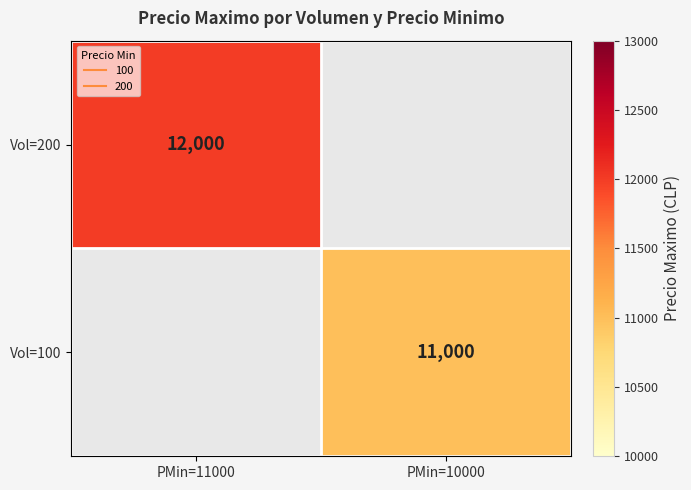

How many series are shown in this chart?

2